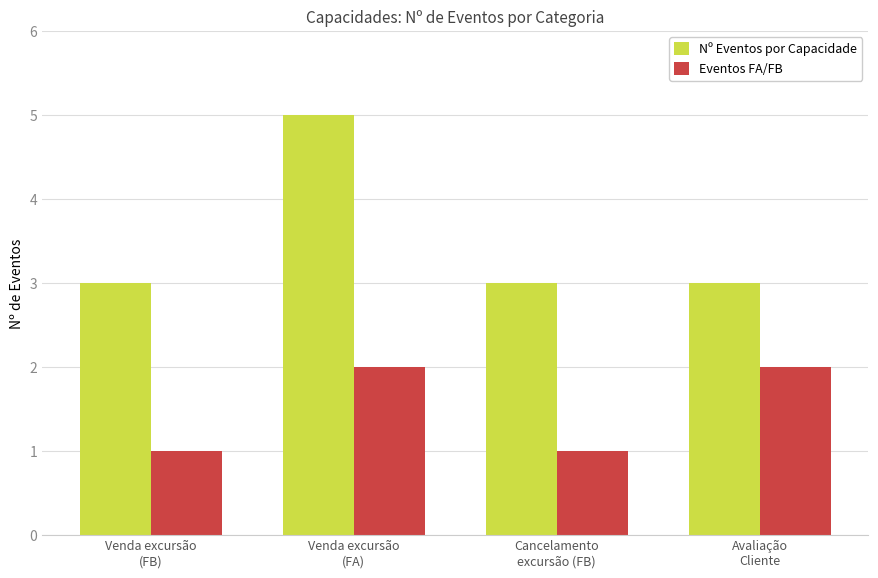

Which series has the widest spread of values?

Nº Eventos por Capacidade